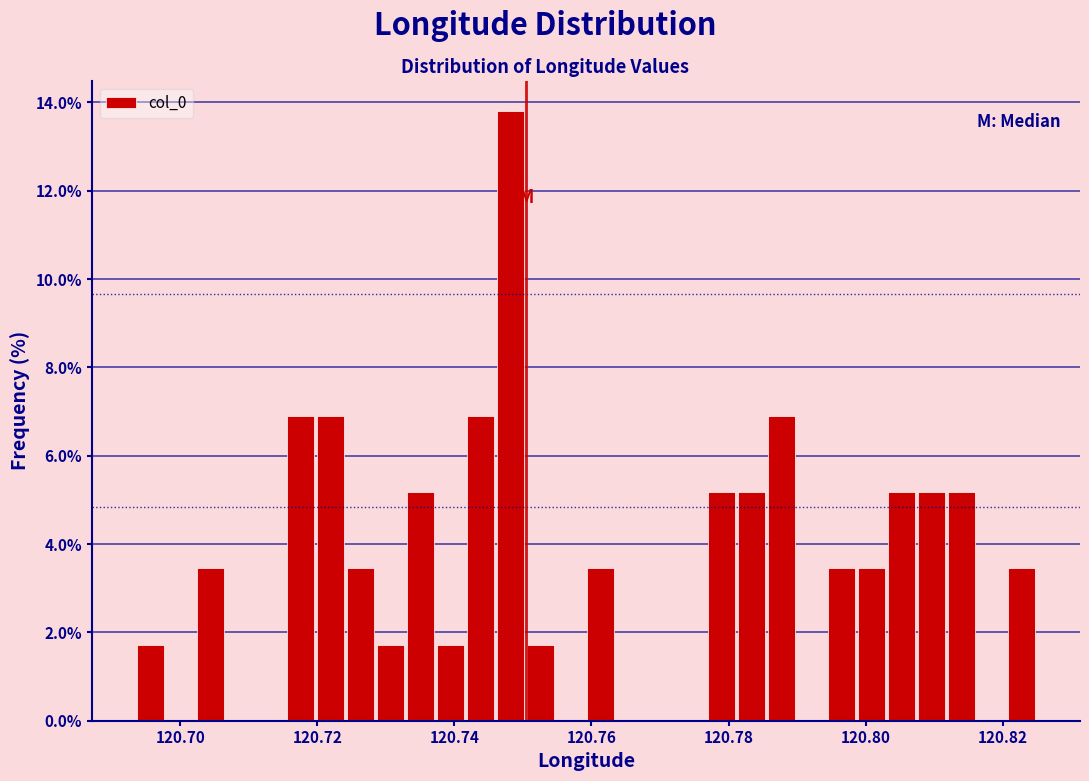

Read against the x-axis, roughly where is the centre of the tallest bar?

120.748